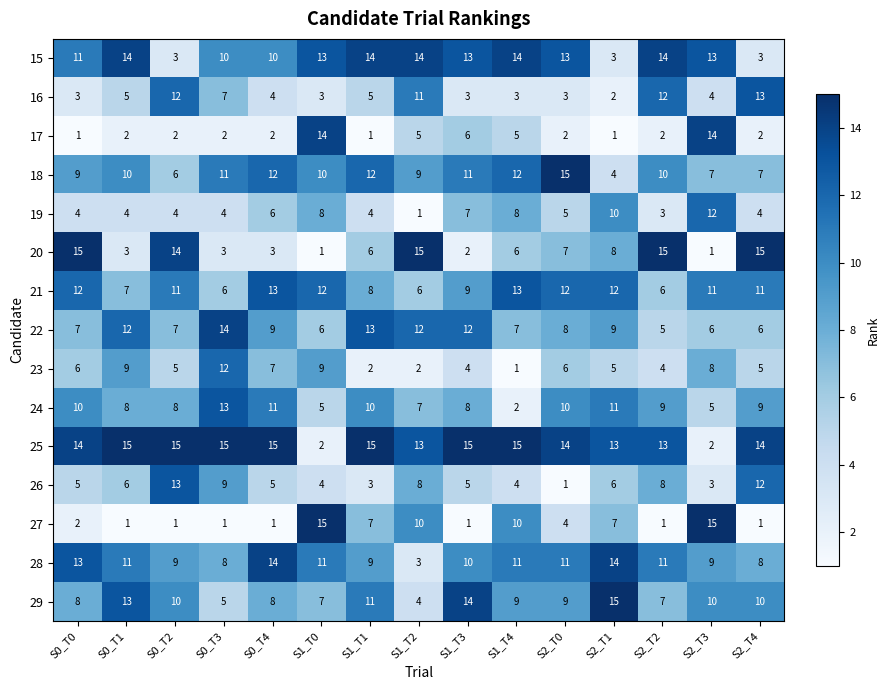

What is the highest value of the 17 series?

14